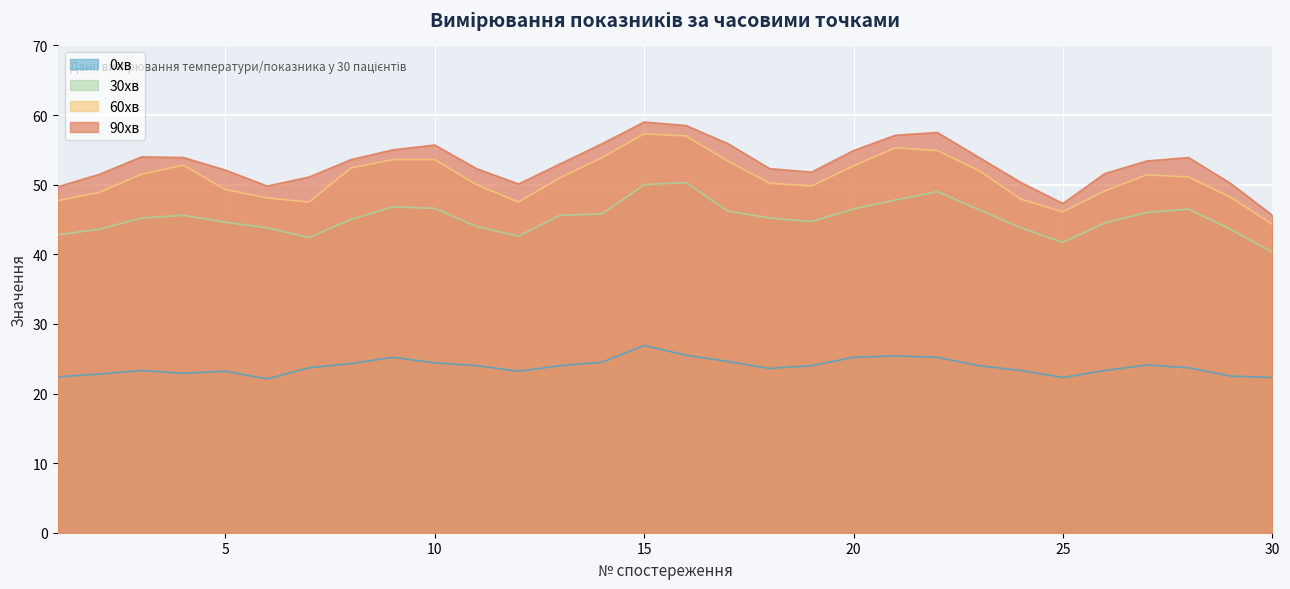

At 22, list the series in order from smallest to largest.

0хв, 30хв, 60хв, 90хв